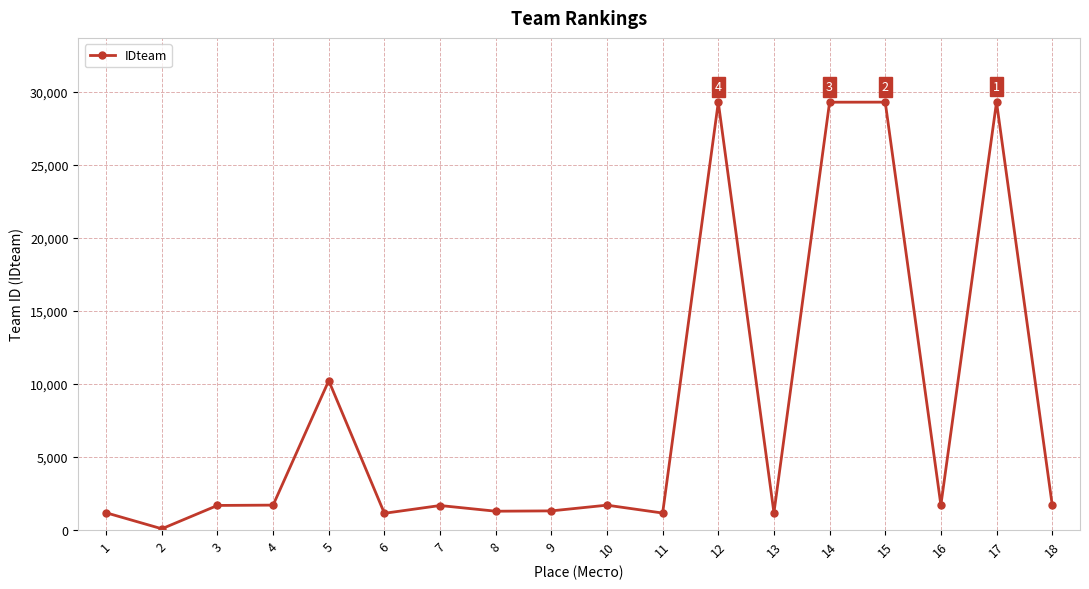

True or false: there are more than 2 points higher than both neighbors.

True